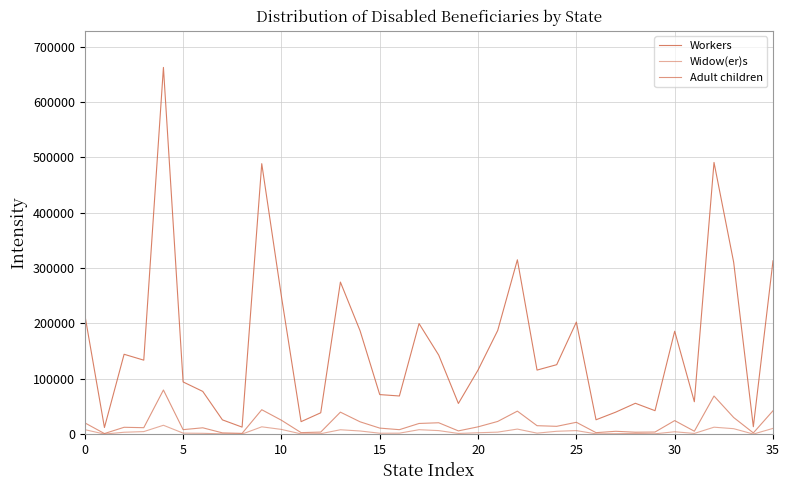

How many lines are shown in the chart?

3